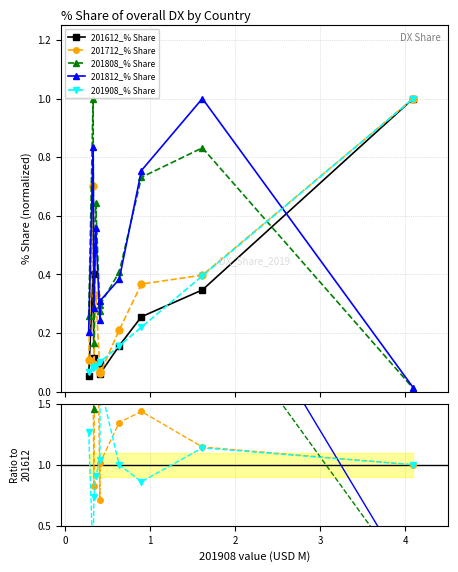

Where is the first local maximum for 201808_% Share?

2